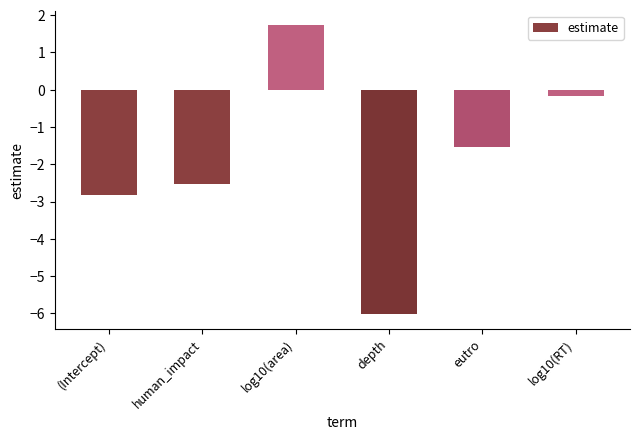

At which label is the value closest to -2?

eutro